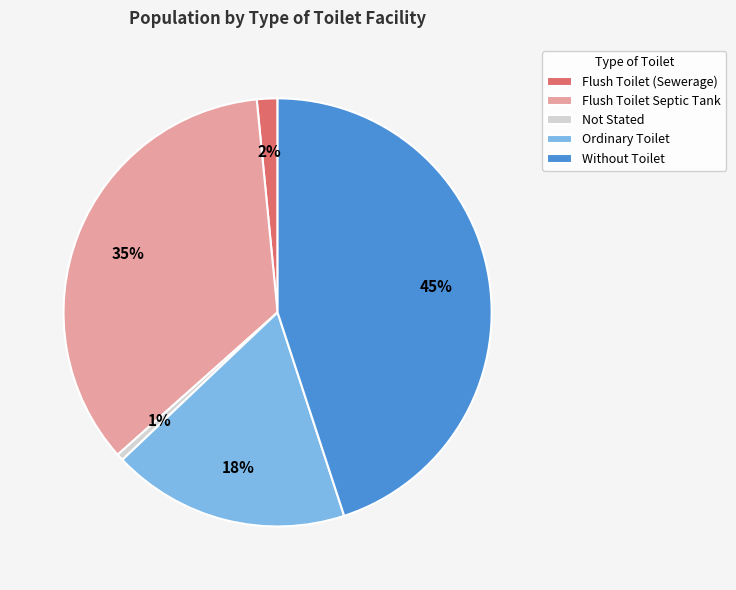

What percentage is the Not Stated slice, to the nearest percent?

1%